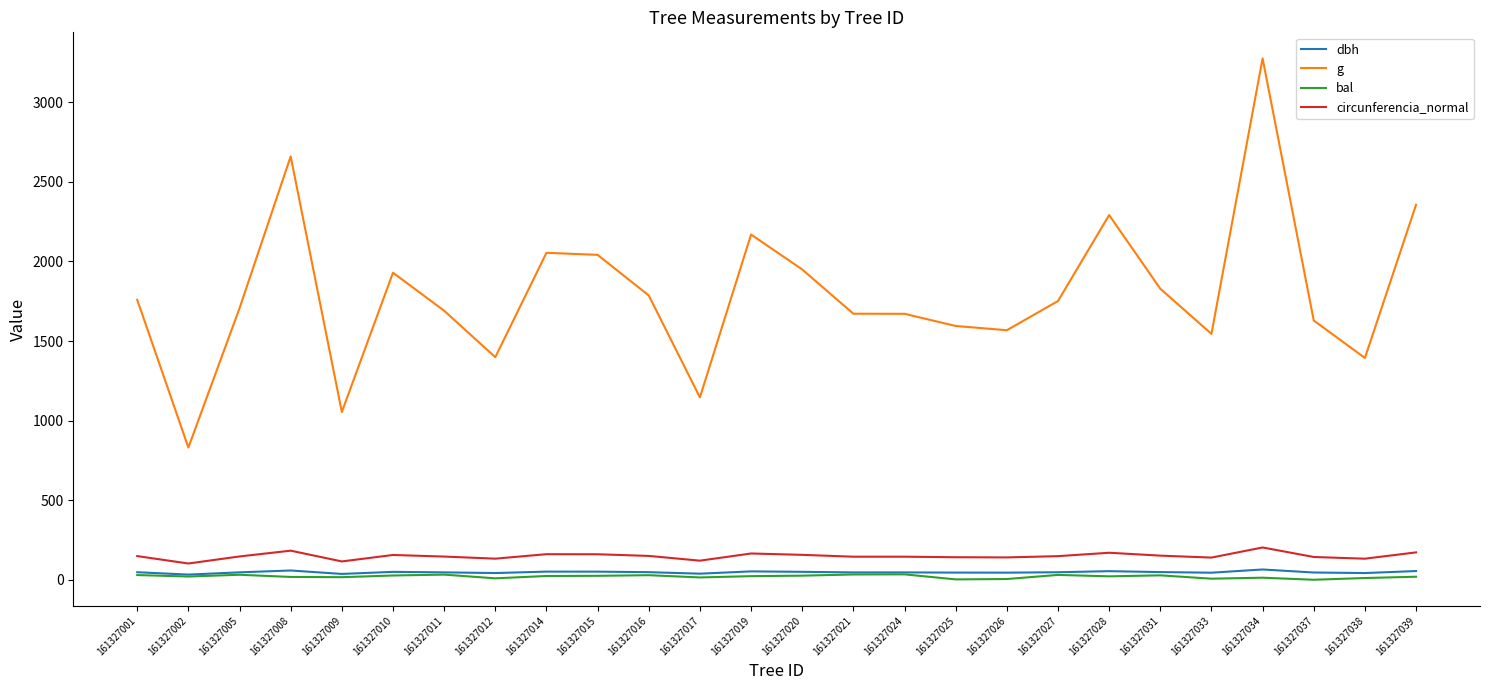

What is the difference between the bal values at 161327038 and 161327017?

3.6